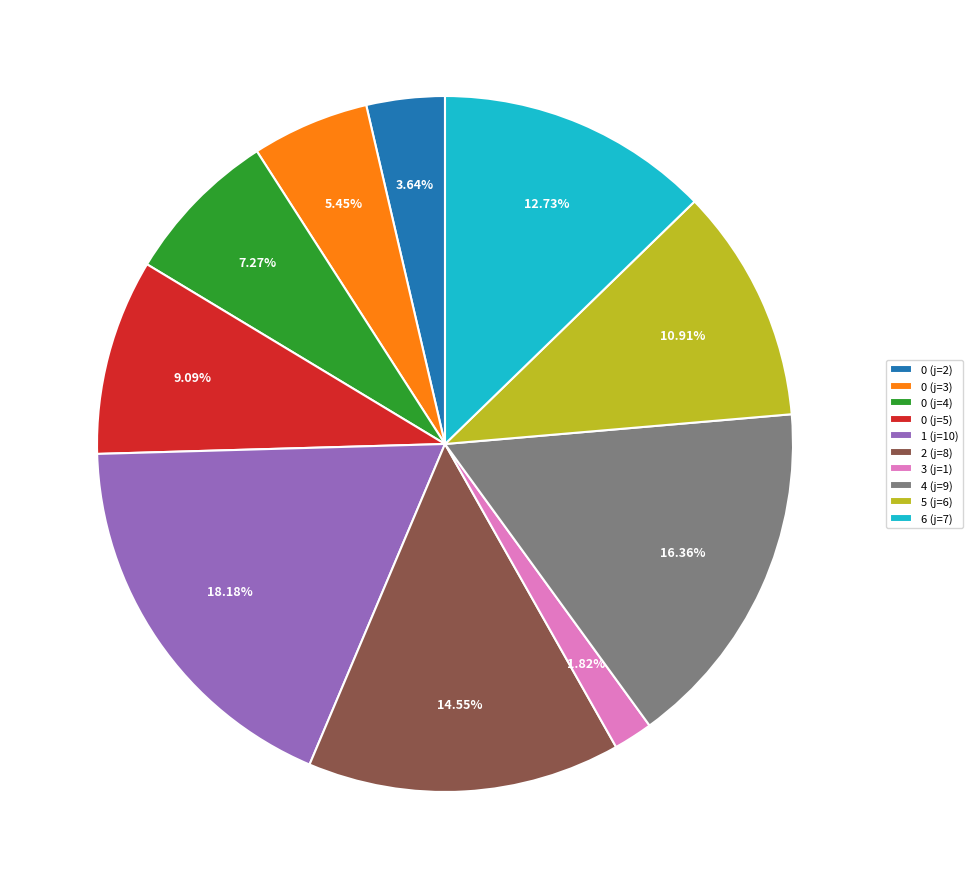

Rank the categories by value from highest to lowest.

1 (j=10), 4 (j=9), 2 (j=8), 6 (j=7), 5 (j=6), 0 (j=5), 0 (j=4), 0 (j=3), 0 (j=2), 3 (j=1)